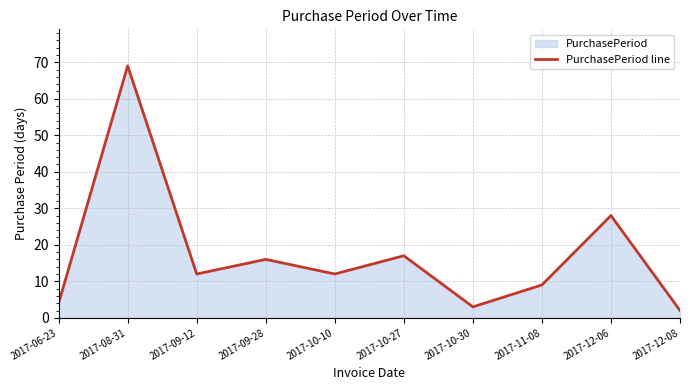

How many data points are less than 12?

4